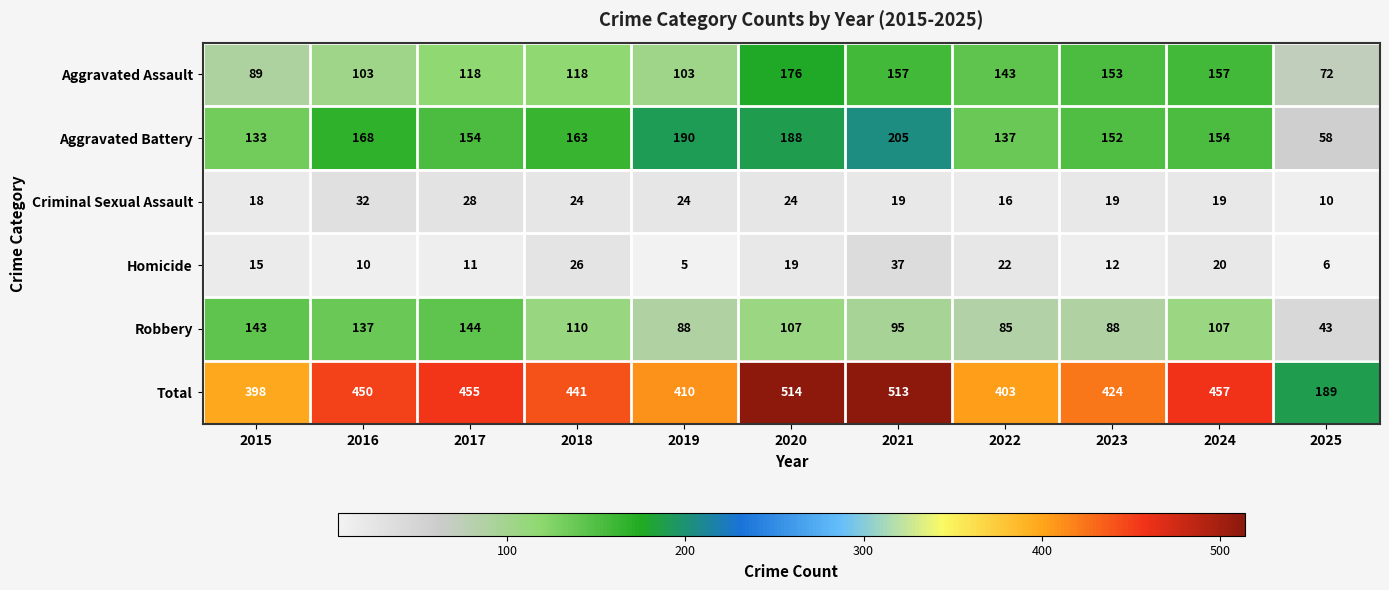

What is the sum of the Aggravated Battery values at 2022 and 2025?

195